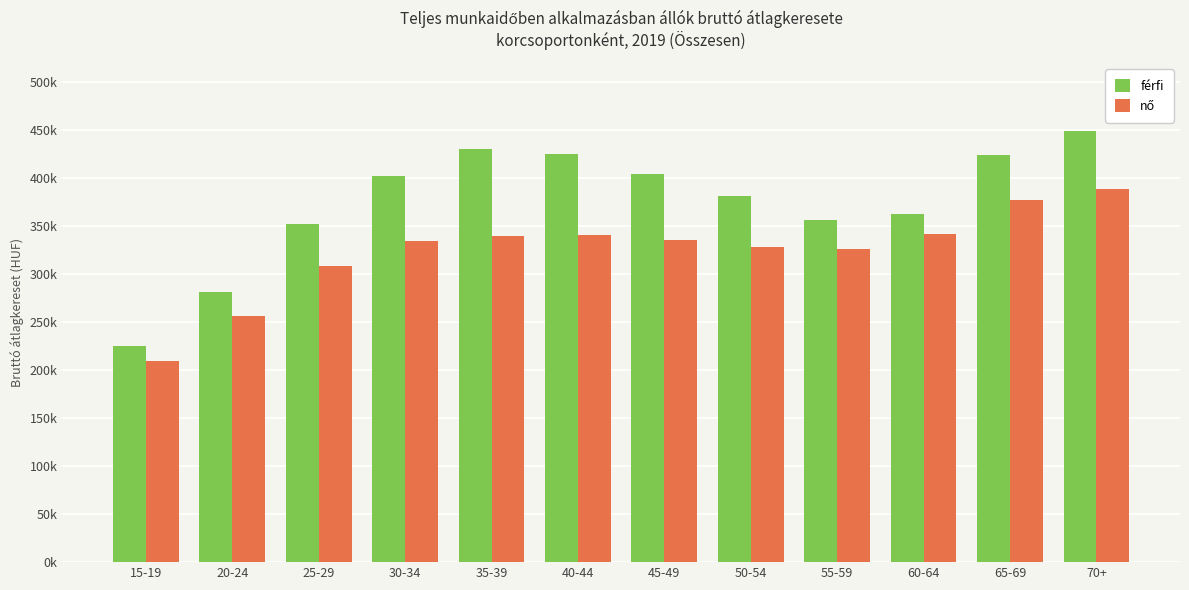

Which series has the largest total across all categories?

férfi